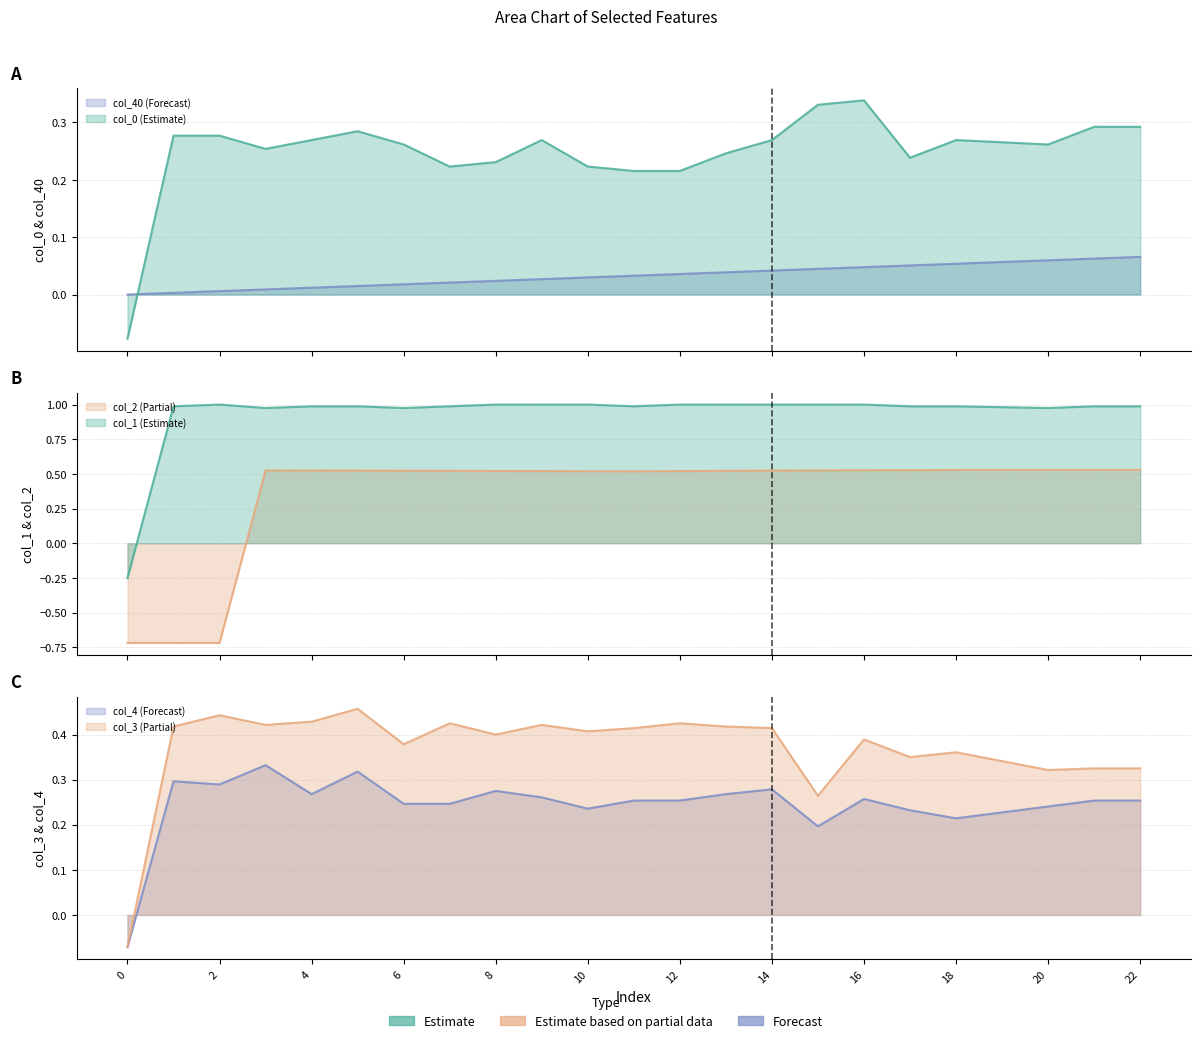

At which category does col_4 reach its first local peak?

1